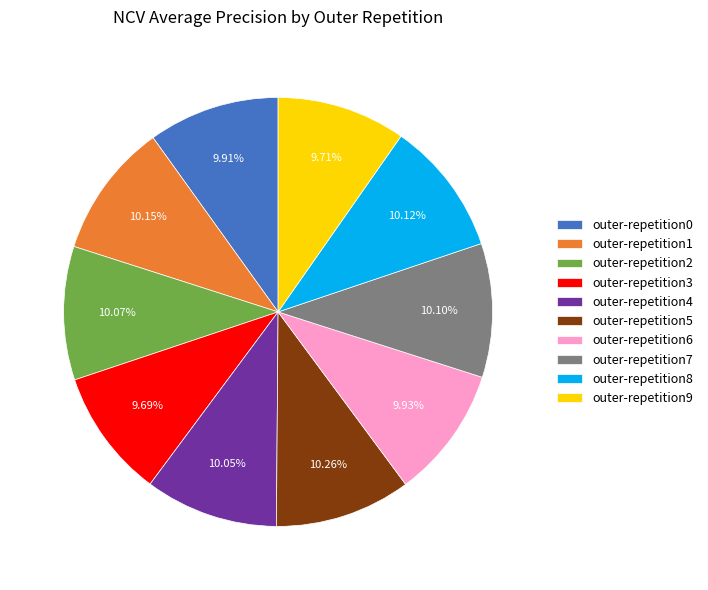

True or false: outer-repetition7 accounts for 10% of the total.

True